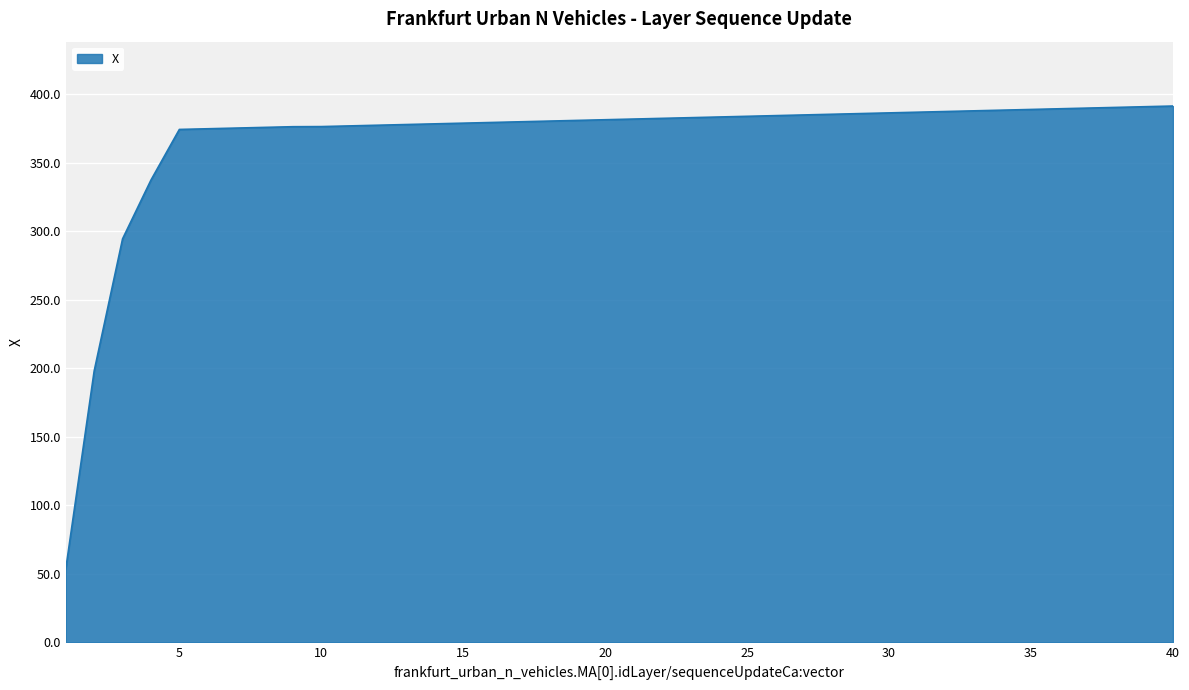

What is the maximum value shown in the chart?

391.5